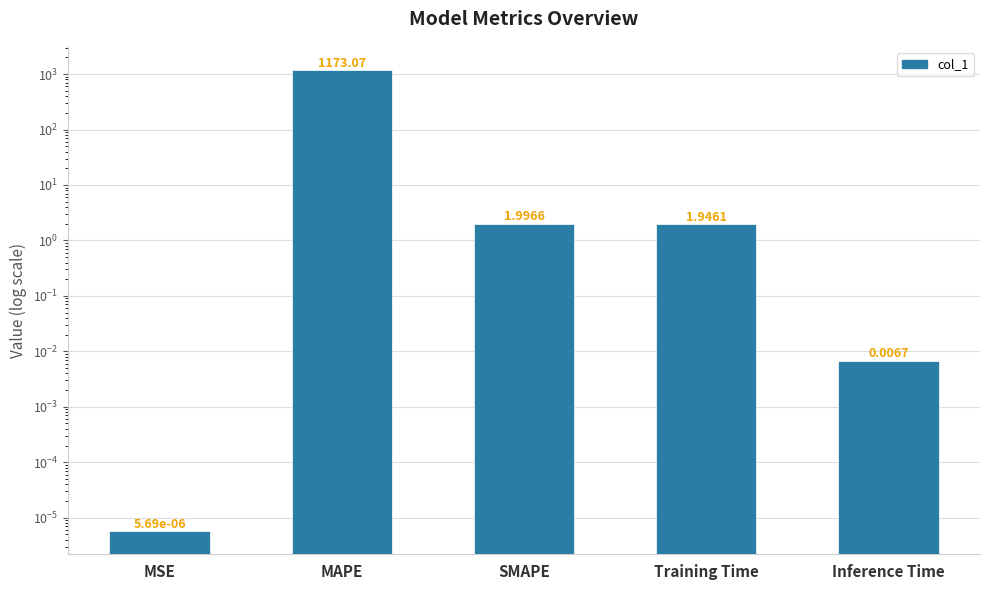

List the labels in order of value, largest first.

MAPE, SMAPE, Training Time, Inference Time, MSE